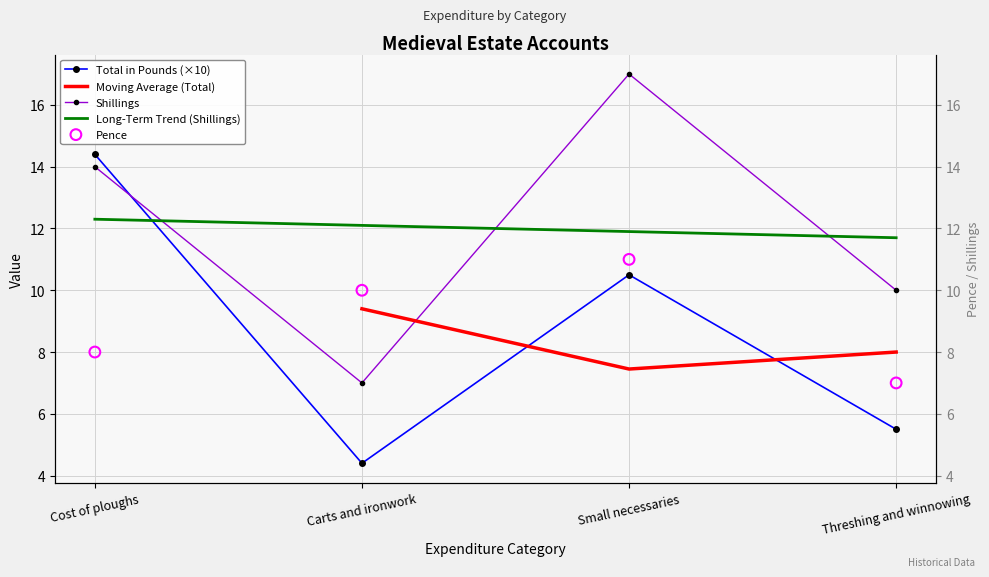

Which series contains the lowest Y value?

Total in Pounds